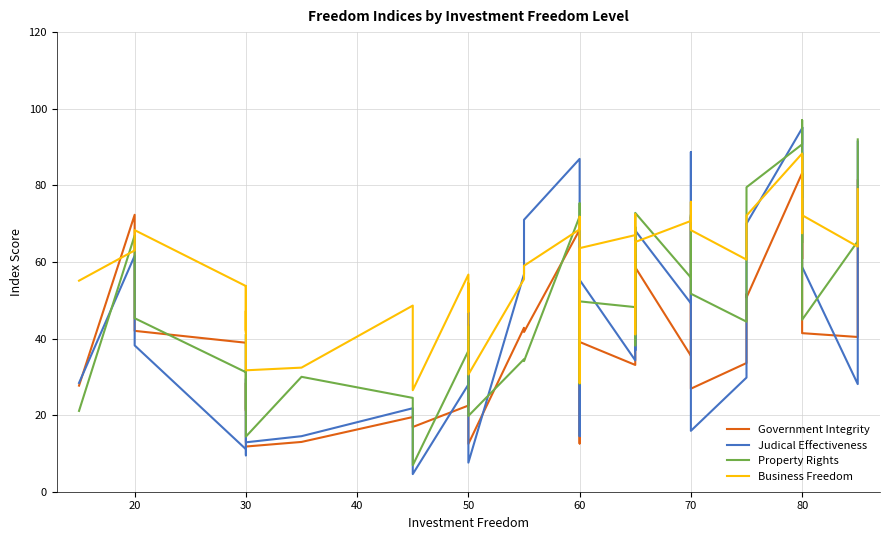

The value of Property Rights at 80 is 84.7. True or false?

False